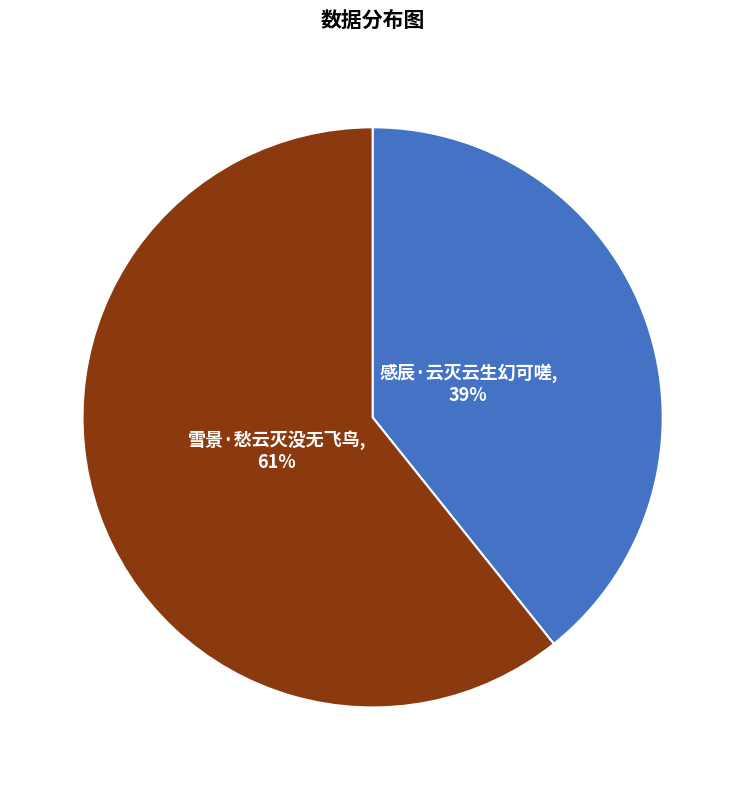

To the nearest percent, what is the average slice percentage?

50%